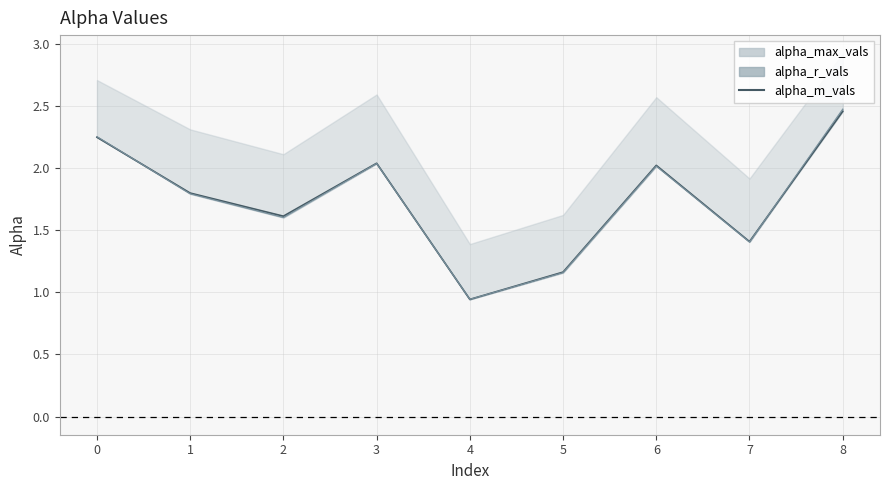

What is the change in value from 3 to 7?

-0.6